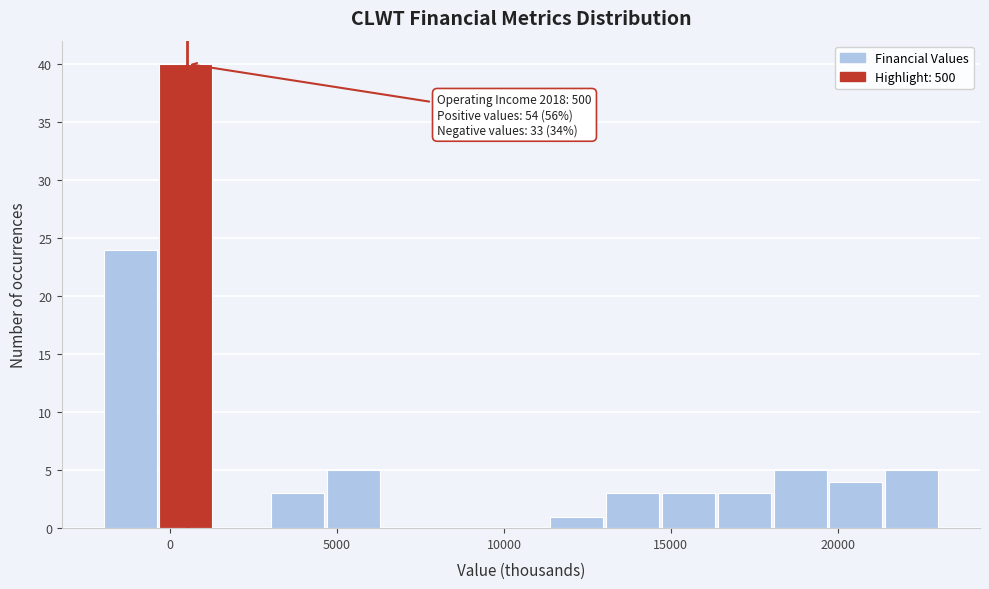

Read against the x-axis, roughly where is the centre of the tallest bar?

500